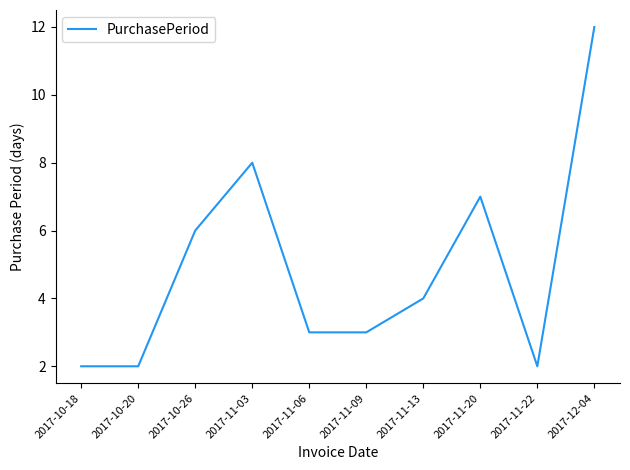

What position from the left is 2017-11-13?

7